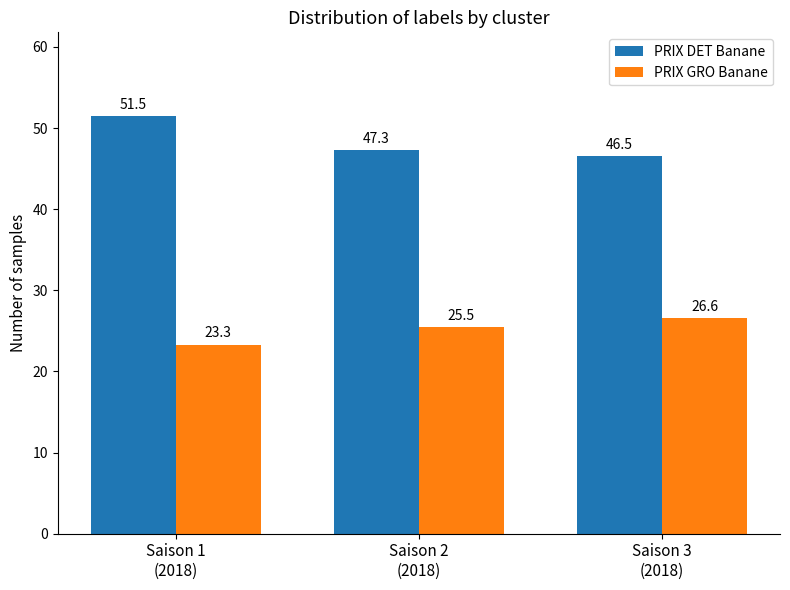

Count the number of categories in the chart.

3